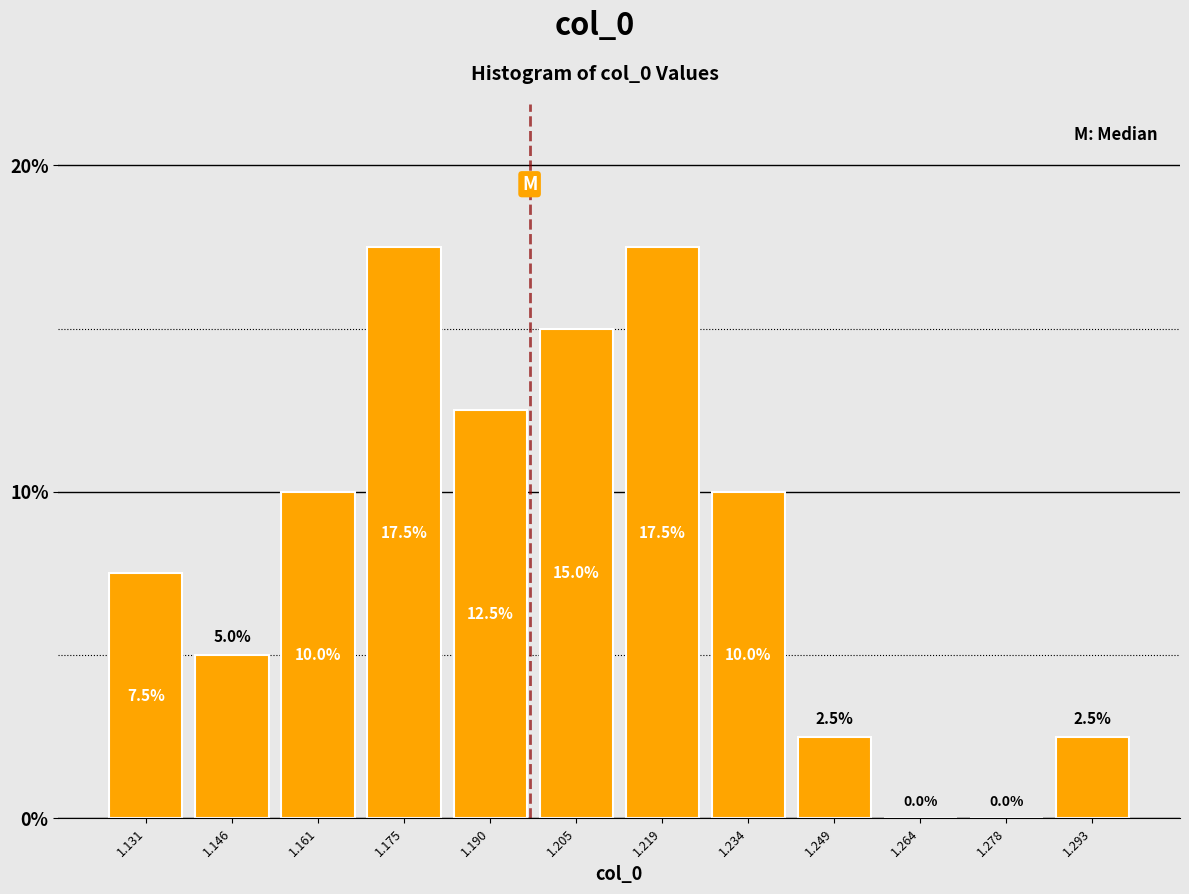

Reading left to right, transcribe this chart: for each bar, give the range it covers on the x-axis and its height. The bar edges are not printed on the chart, so give them approximately, as read against the axis.

1.124 to 1.138: 7.5
1.138 to 1.154: 5.0
1.154 to 1.168: 10.0
1.168 to 1.182: 17.5
1.182 to 1.198: 12.5
1.198 to 1.212: 15.0
1.212 to 1.226: 17.5
1.226 to 1.242: 10.0
1.242 to 1.256: 2.5
1.256 to 1.270: 0.0
1.270 to 1.286: 0.0
1.286 to 1.300: 2.5